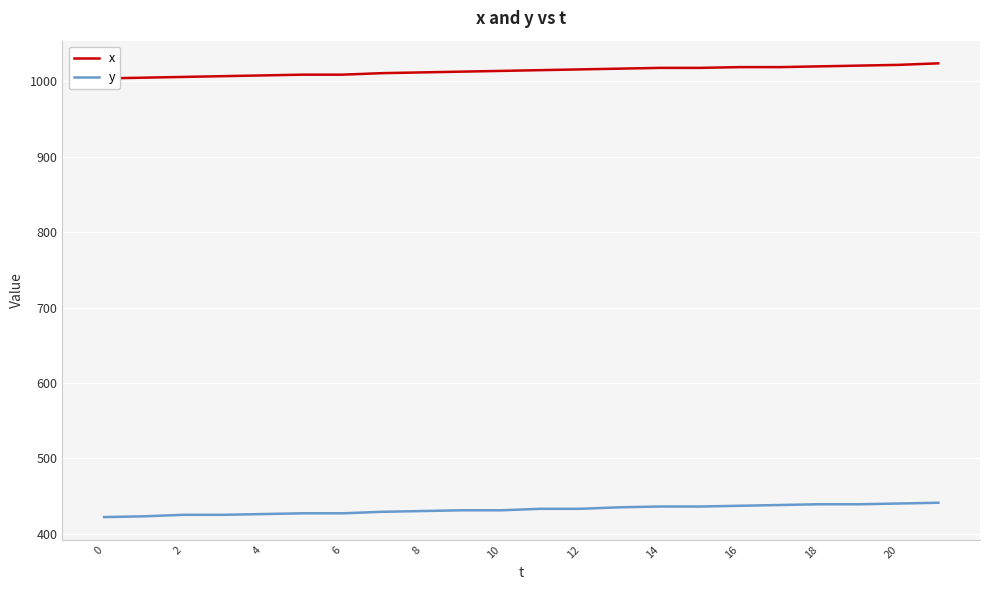

What is the approximate value of x at 0, to the nearest 5?

1005